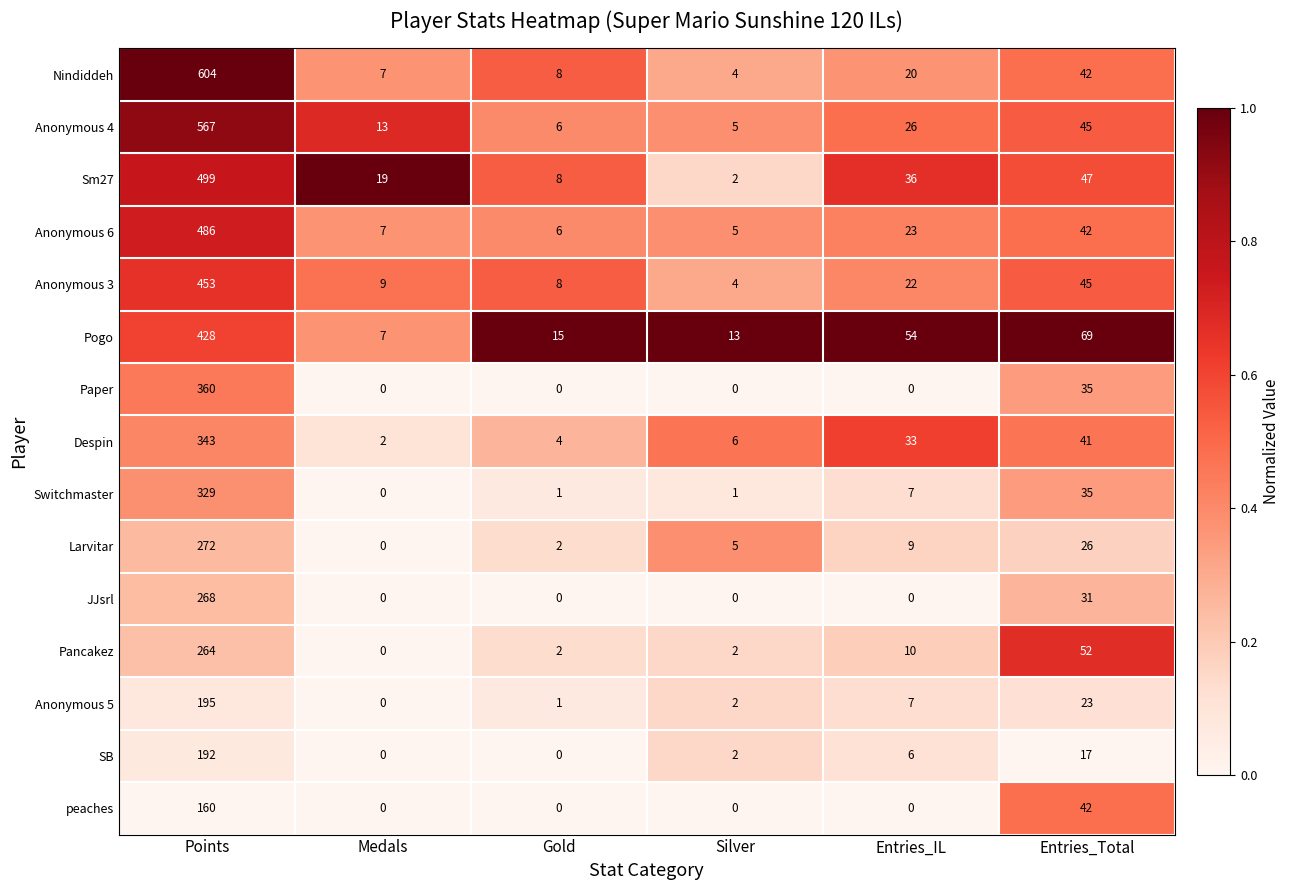

Between Medals and Entries_IL, which series saw the biggest shift?

Pogo